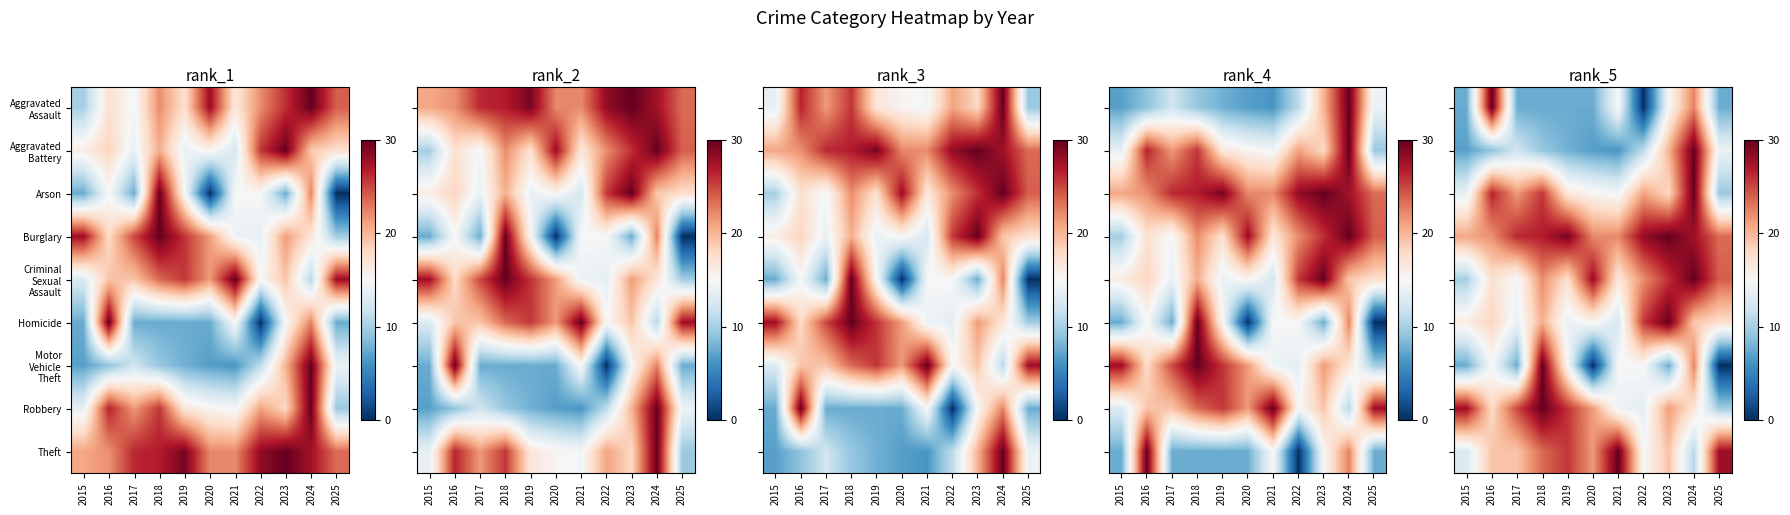

At which category is the sum across all series the highest?

2024